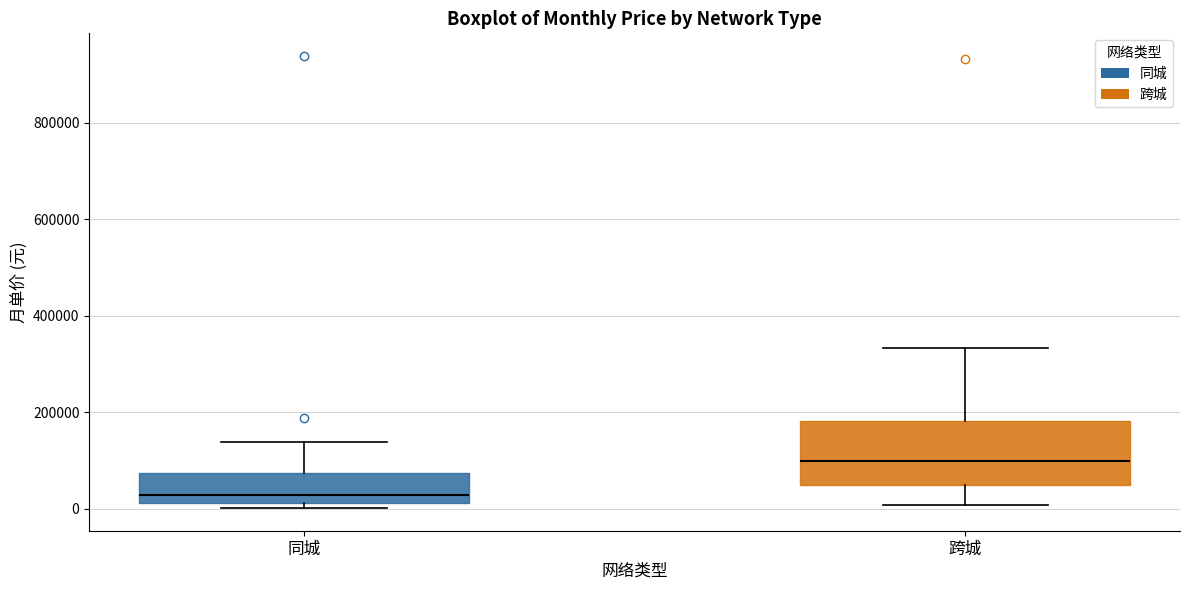

Which box is the tallest, from its lower edge to its upper edge?

跨城